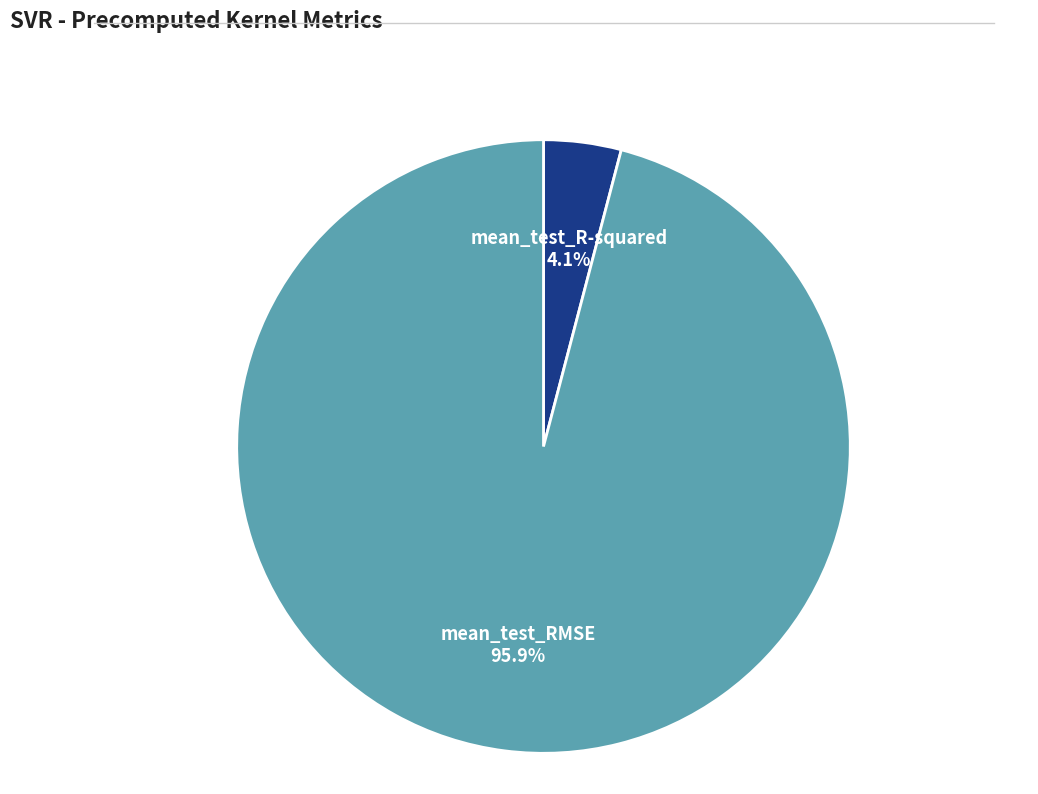

Is there a majority slice in this chart?

Yes